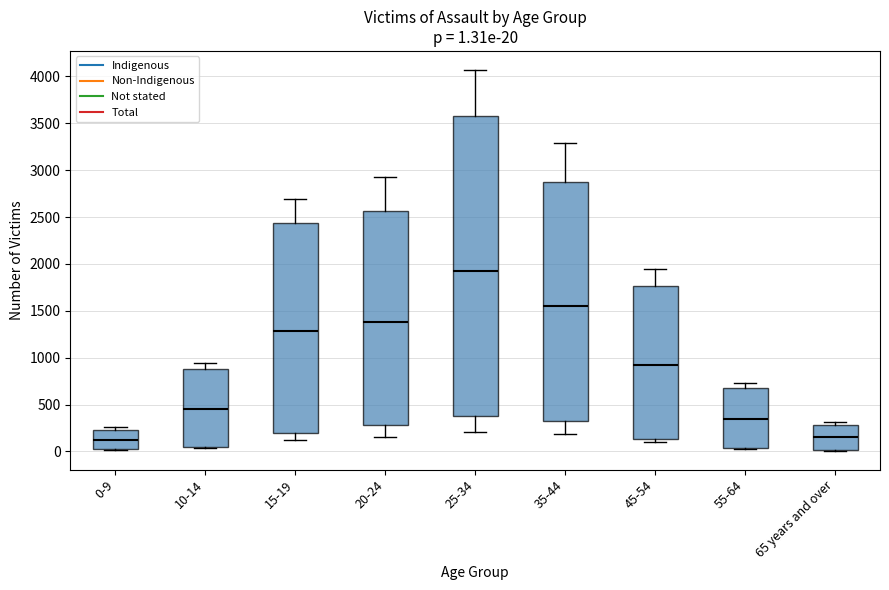

Which box is the tallest, from its lower edge to its upper edge?

25-34